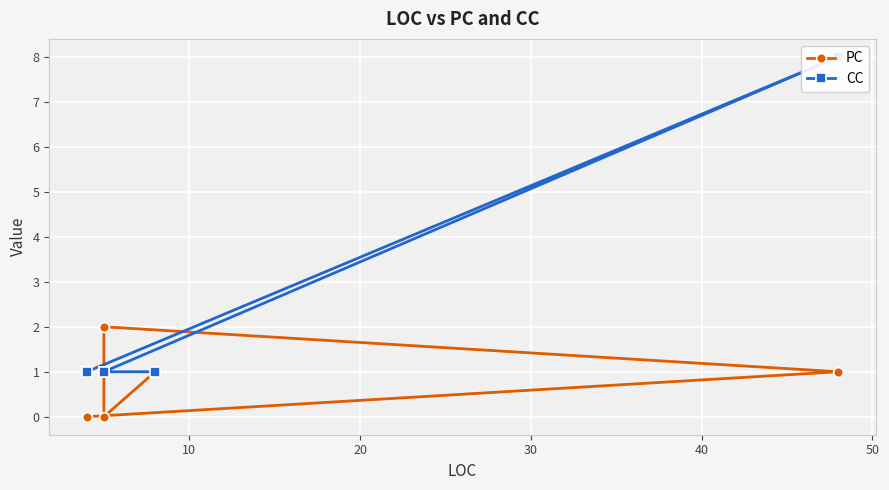

Rank the series by their average value, from highest to lowest.

CC, PC